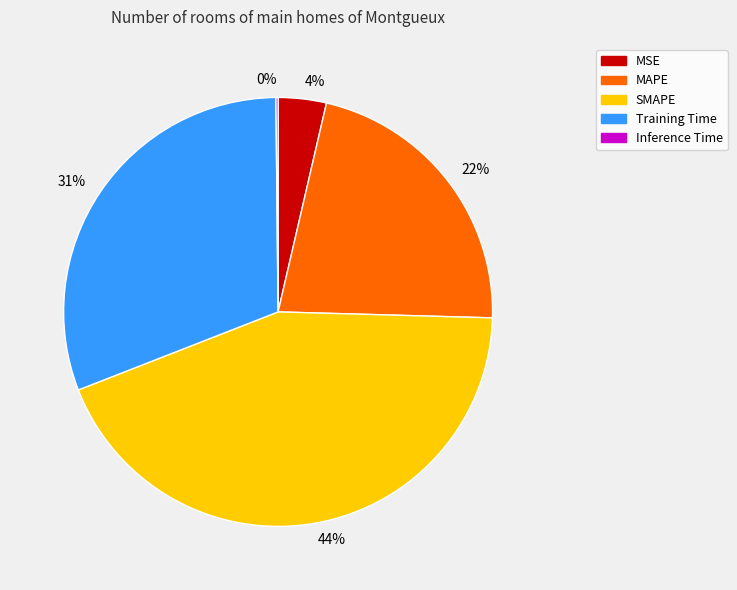

Is there a majority slice in this chart?

No